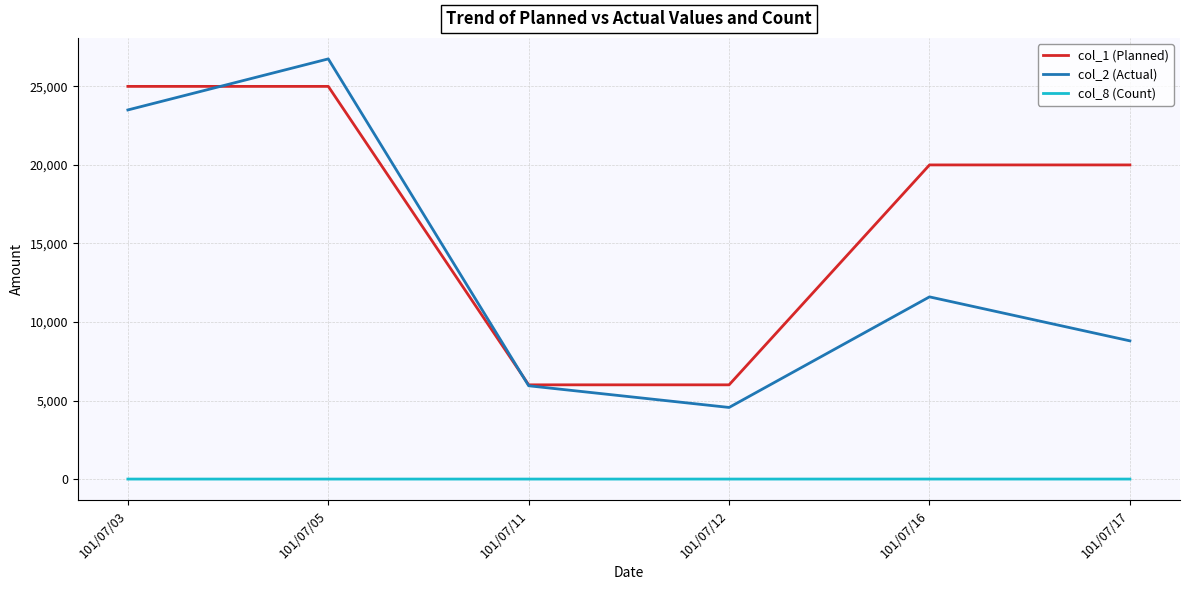

How many col_1 (Planned) values are between 6000 and 25000?

6